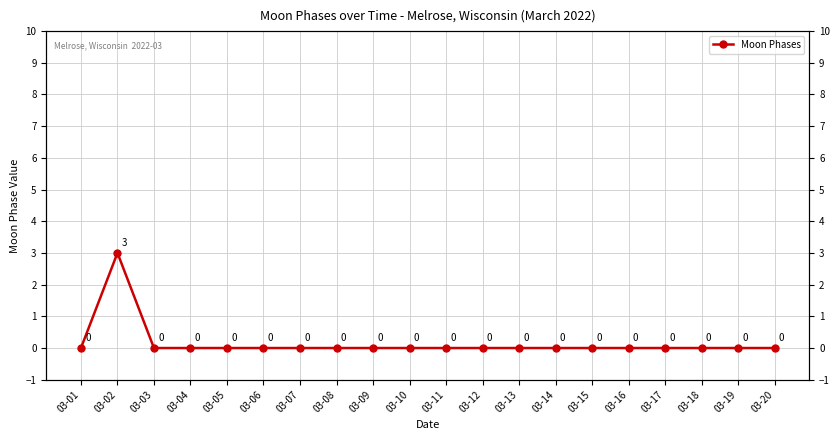

What is the difference between the maximum and minimum values?

3